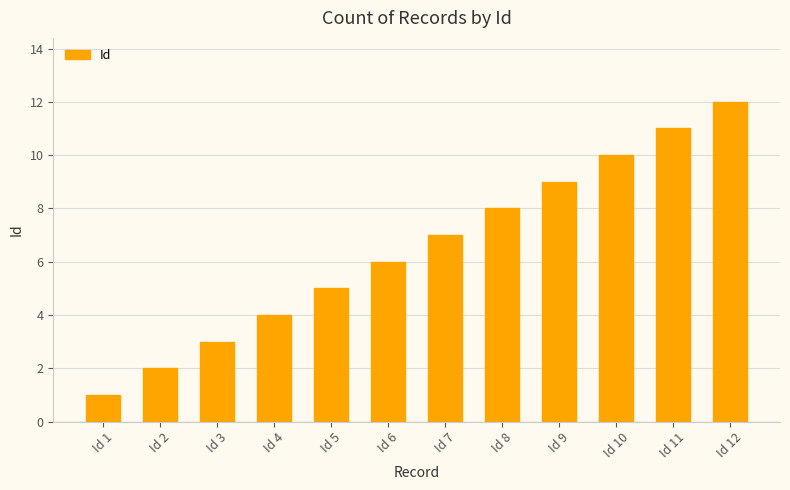

What is the smallest value displayed?

1